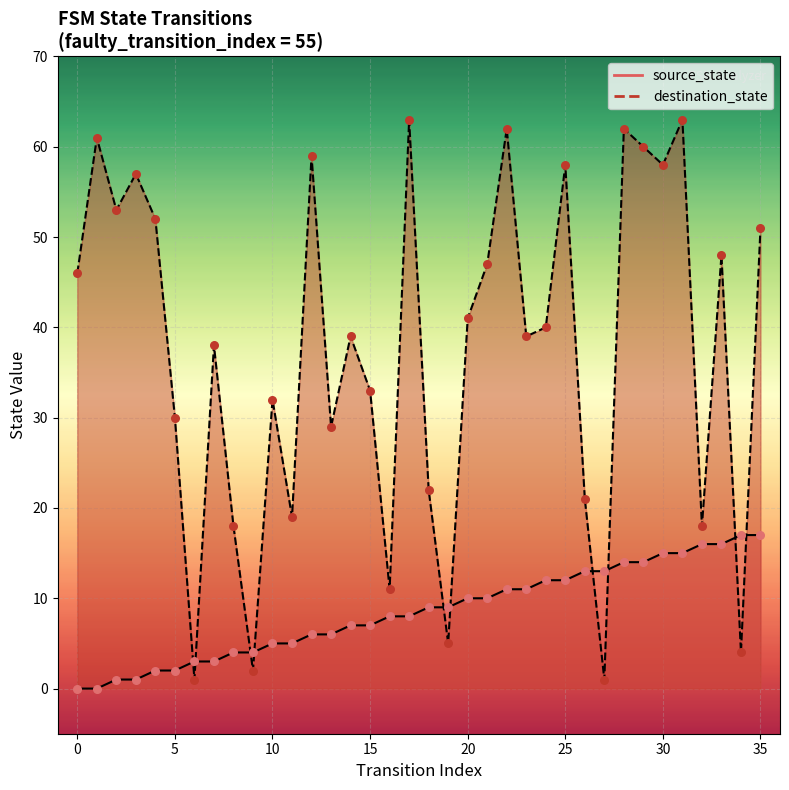

What are all the series names shown in the legend?

source_state, destination_state